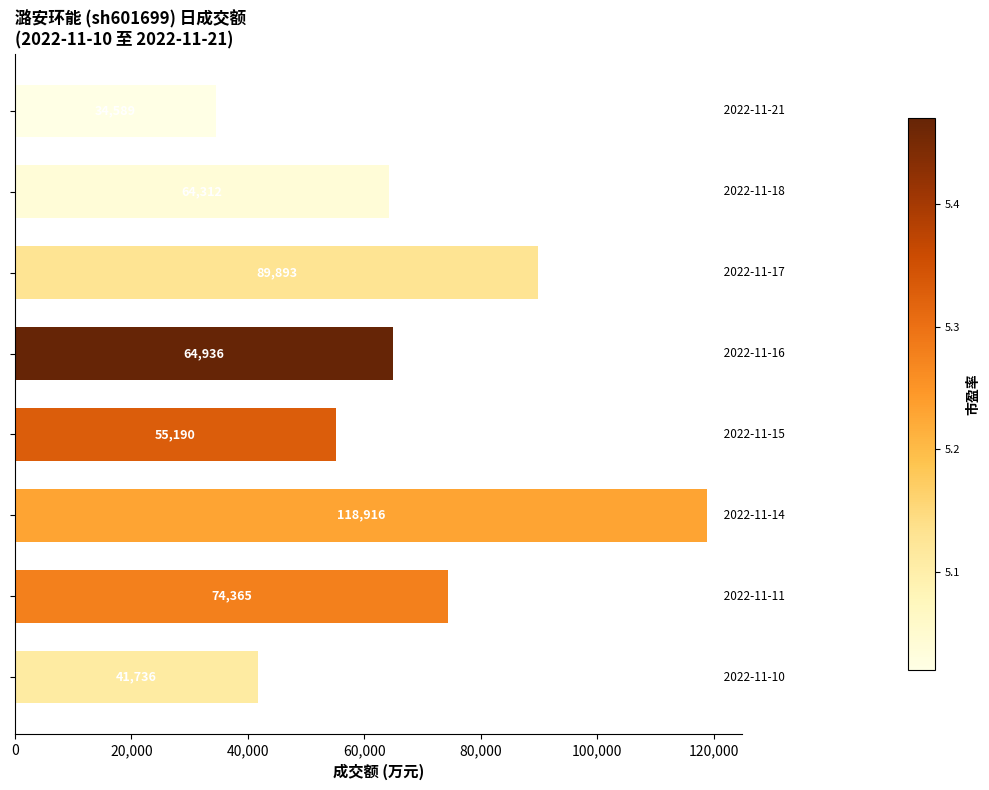

What is the smallest value displayed?

34589